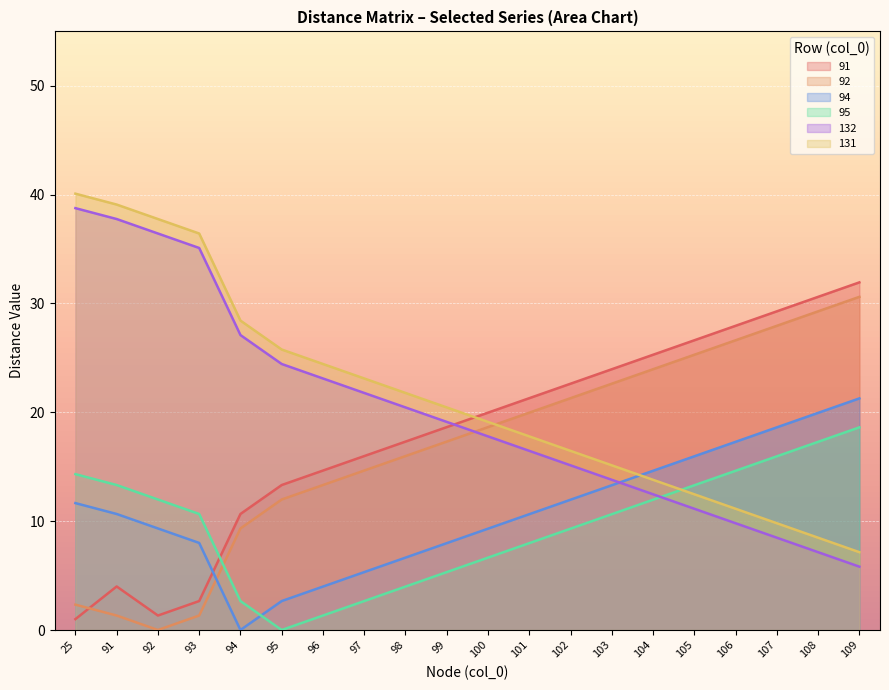

What is the difference between the maximum and minimum values in the 91 series?

30.9